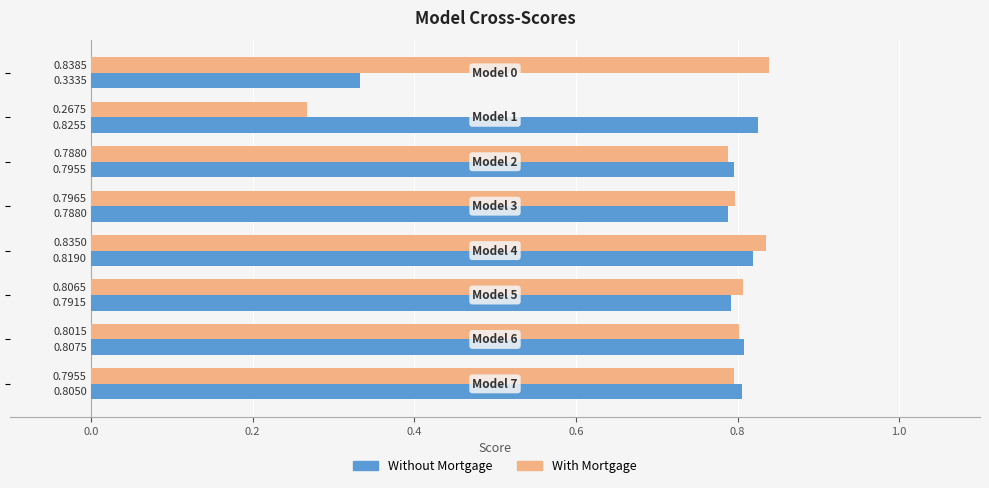

Rank the series by their average value, from highest to lowest.

Without Mortgage, With Mortgage